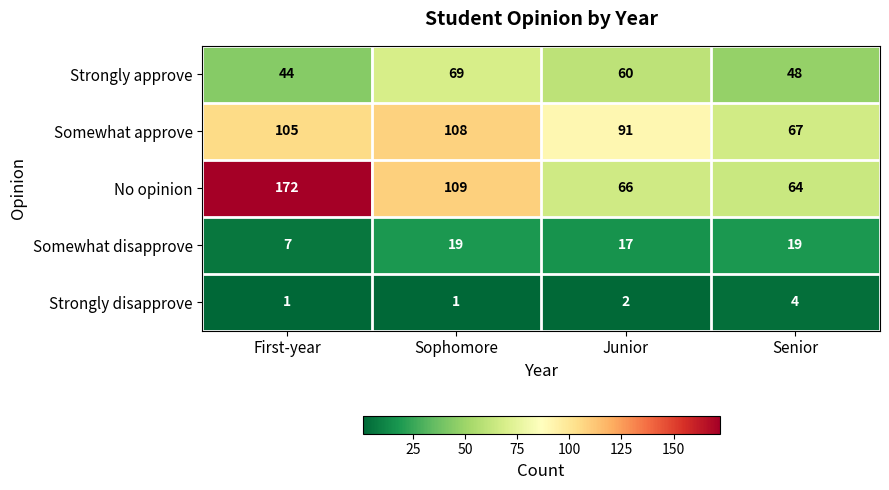

At which label does Somewhat approve reach its peak?

Sophomore